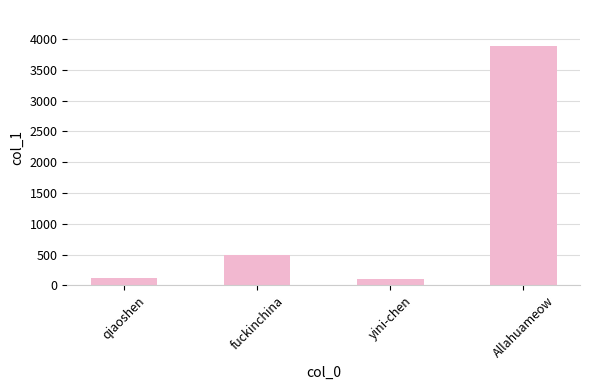

Which has a higher value, yini-chen or fuckinchina?

fuckinchina